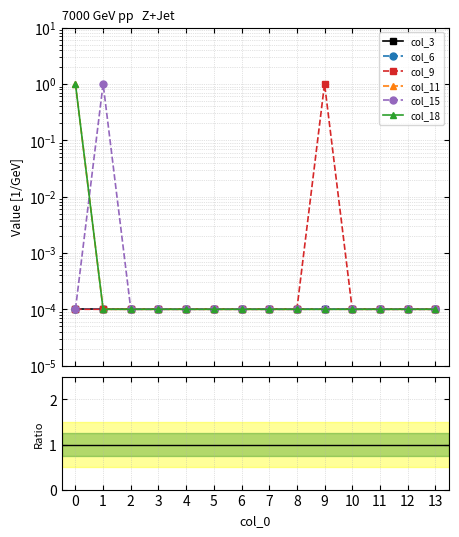

Does the chart display data point markers on the line(s)?

Yes